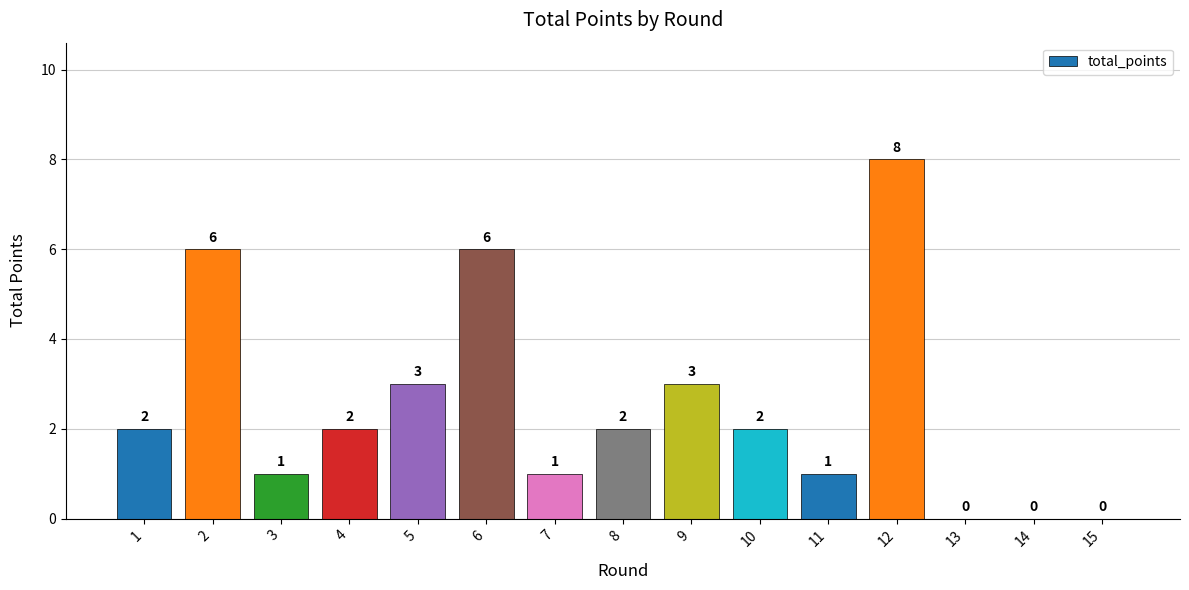

How many positive values are there?

12